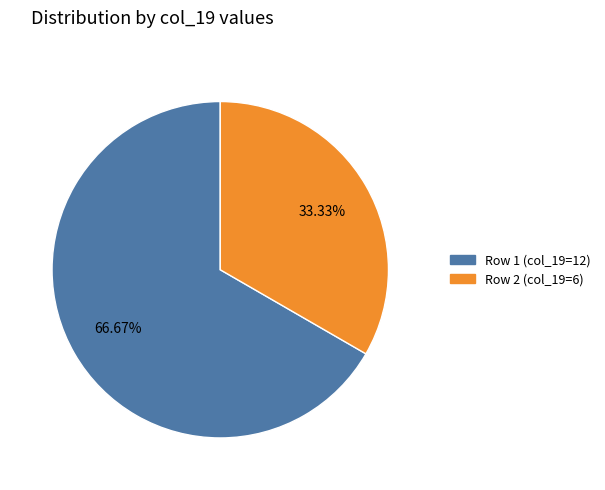

Rank the categories by value from lowest to highest.

Row 2 (col_19=6), Row 1 (col_19=12)